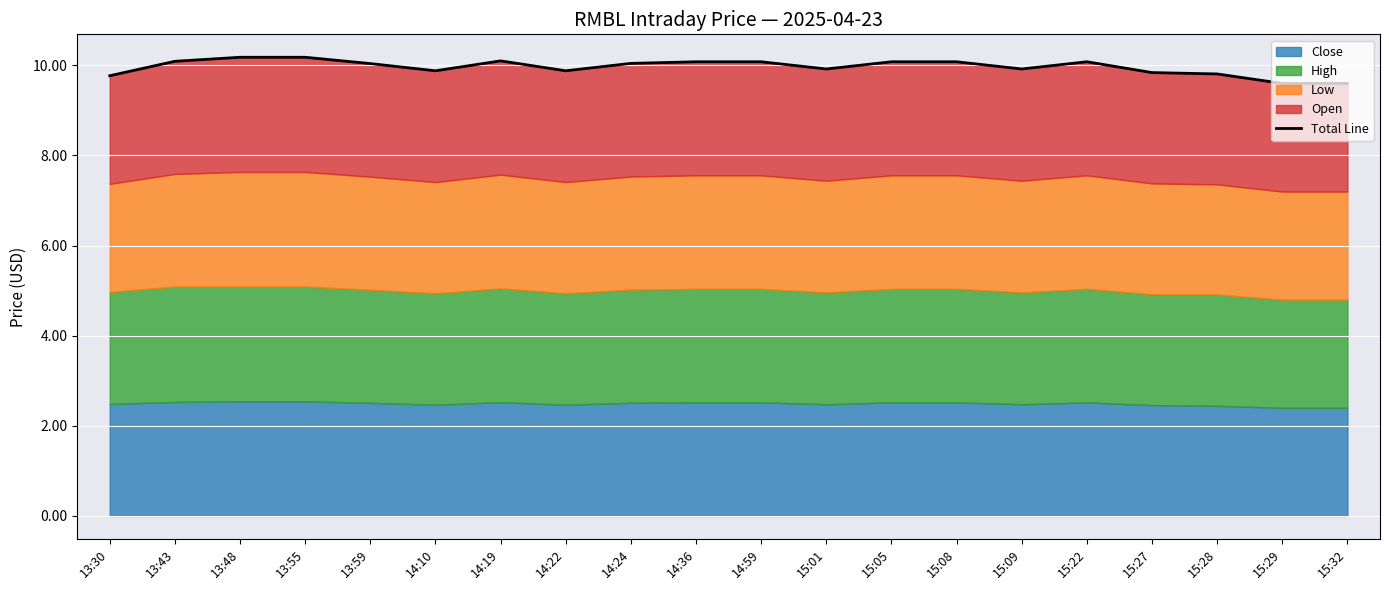

True or false: the data has more than 2 interior local peaks.

False